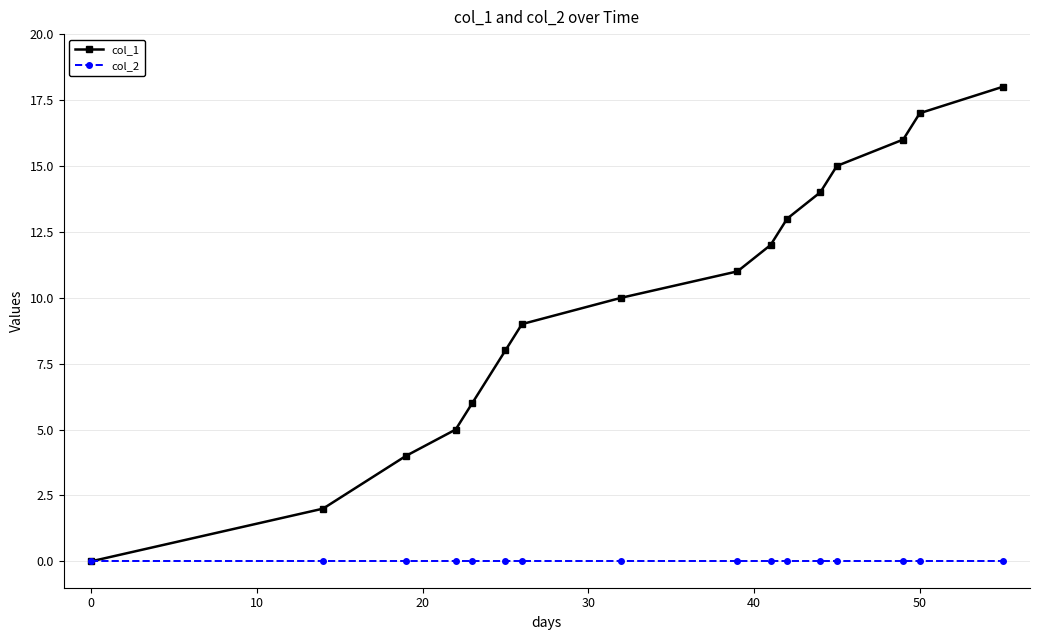

How many categories are shown in the chart?

16